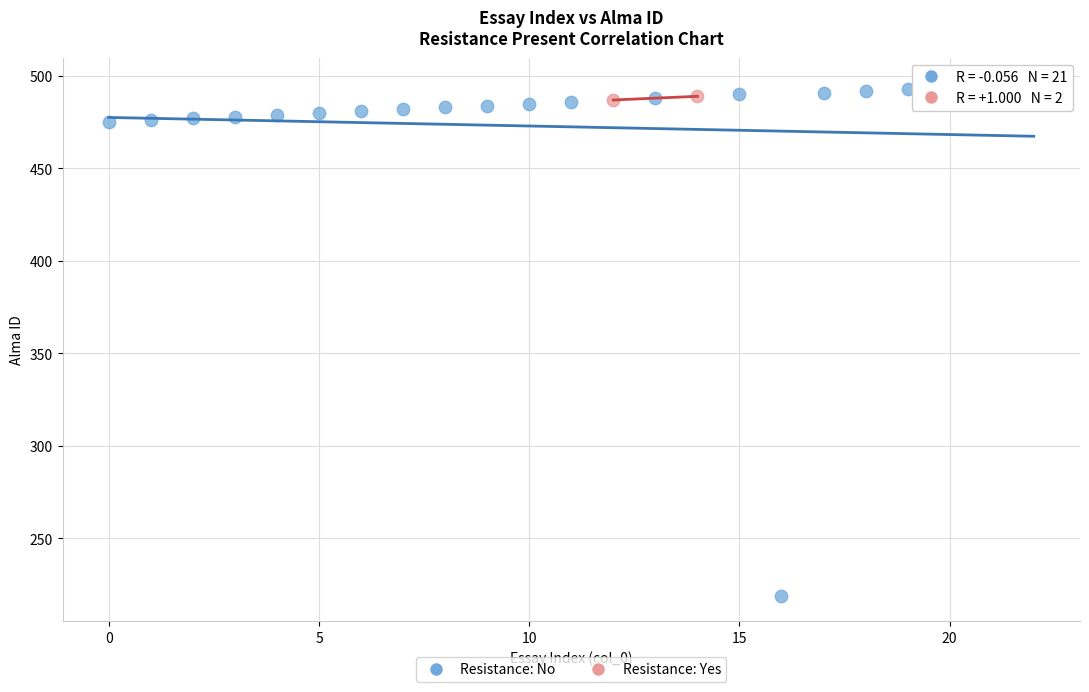

What are all the series names shown in the legend?

Resistance: No, Resistance: Yes